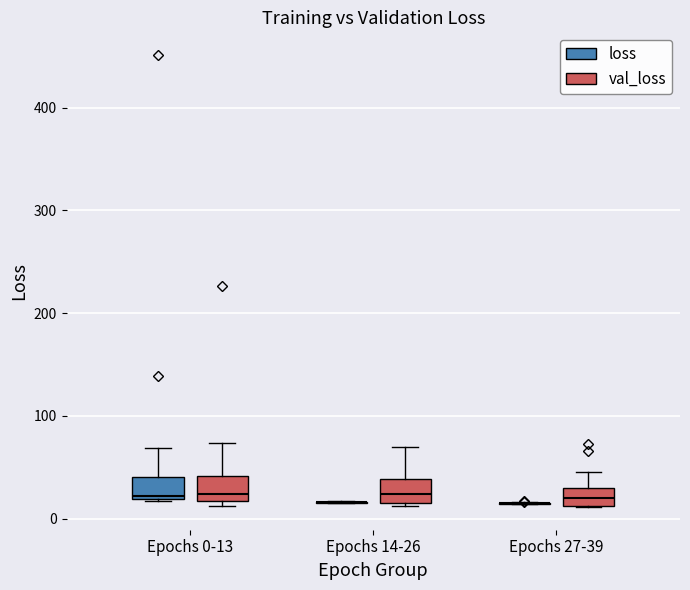

Reading left to right, read every box against the y-axis: the position of its median line, the range the box covers, and the ends of its whiskers. The values are not printed on the chart, so give them approximately, as read against the axis.

Epochs 0-13 (loss): median 20 (just above the box's lower edge), box 20 to 40, whiskers 20 to 70
Epochs 0-13 (val_loss): median 20 (just above the box's lower edge), box 20 to 40, whiskers 10 to 70
Epochs 14-26 (loss): box collapsed to a line at 20, whiskers 10 to 20
Epochs 14-26 (val_loss): median 20 (inside the box), box 20 to 40, whiskers 10 to 70
Epochs 27-39 (loss): box collapsed to a line at 20, whiskers 10 to 20
Epochs 27-39 (val_loss): median 20, box 10 to 30, whiskers 10 to 50